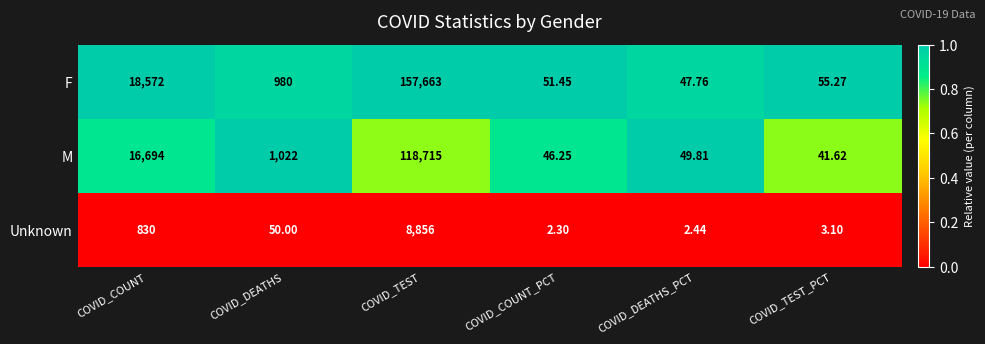

Between COVID_COUNT and COVID_COUNT_PCT, which series saw the biggest shift?

F